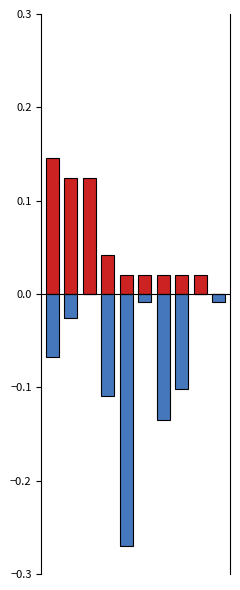

The value of Bacterial-set Host at 1 is 0.1. True or false?

True